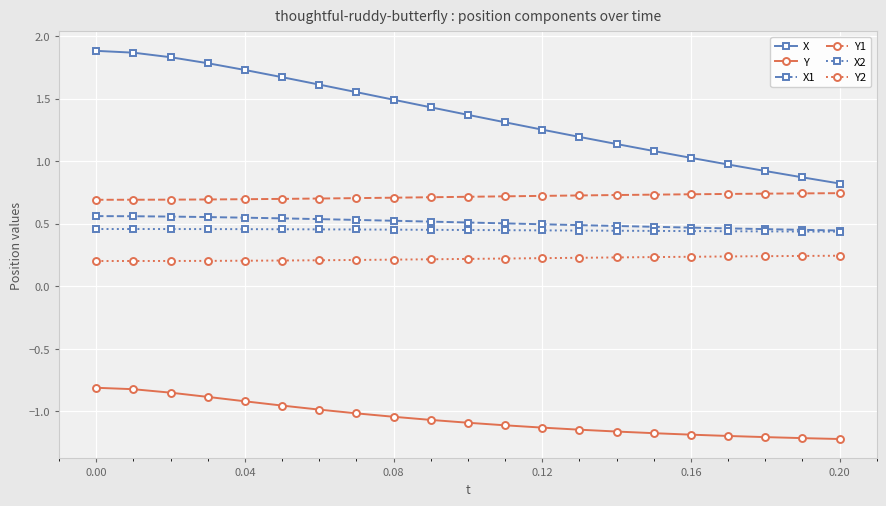

Which series has the largest total across all categories?

X